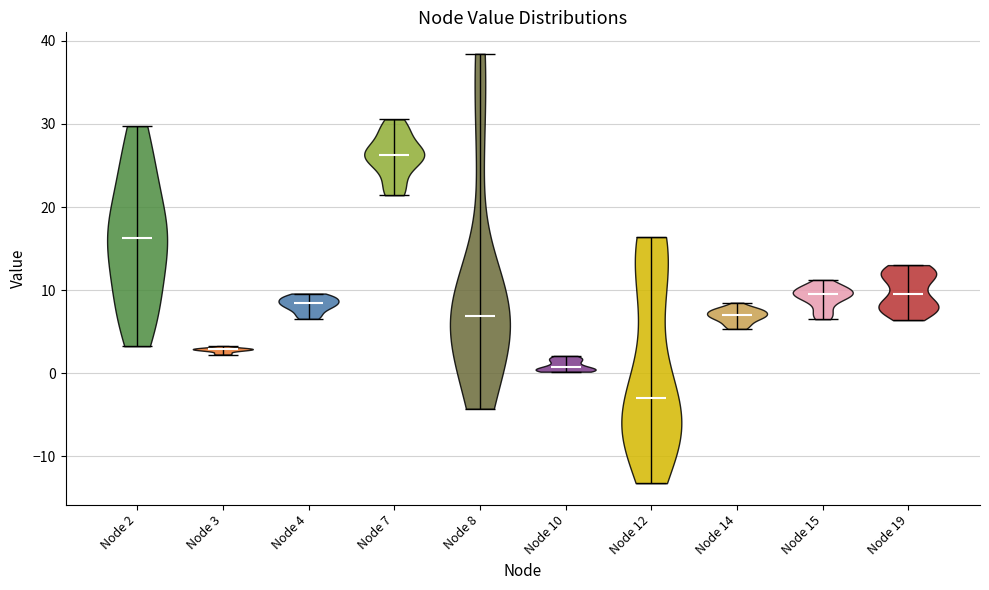

Reading left to right, read every violin against the y-axis: where its median line is, and the lowest and highest points it reaches. The values are not printed on the chart, so give them approximately, as read against the axis.

Node 2: median line 16, lowest point 3, highest point 30
Node 3: median line 3, lowest point 2, highest point 3
Node 4: median line 8, lowest point 7, highest point 10
Node 7: median line 26, lowest point 21, highest point 31
Node 8: median line 7, lowest point -4, highest point 38
Node 10: median line 1, lowest point 0, highest point 2
Node 12: median line -3, lowest point -13, highest point 16
Node 14: median line 7, lowest point 5, highest point 8
Node 15: median line 10, lowest point 7, highest point 11
Node 19: median line 10, lowest point 6, highest point 13